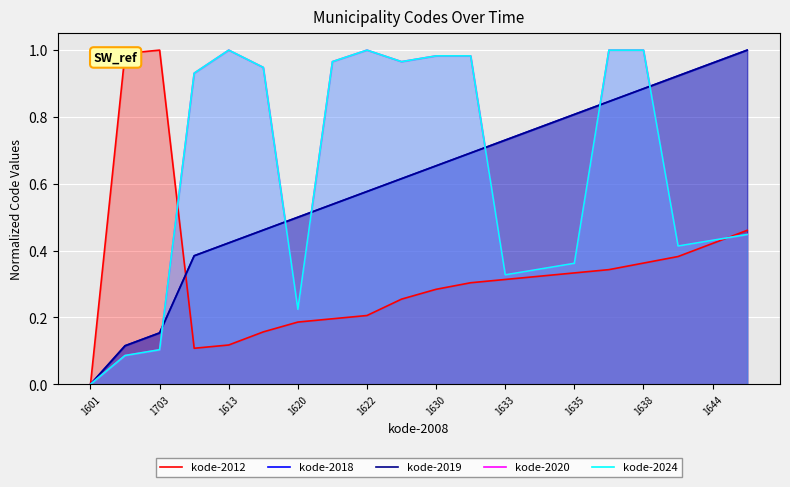

Which category has the lowest value across all series?

1601